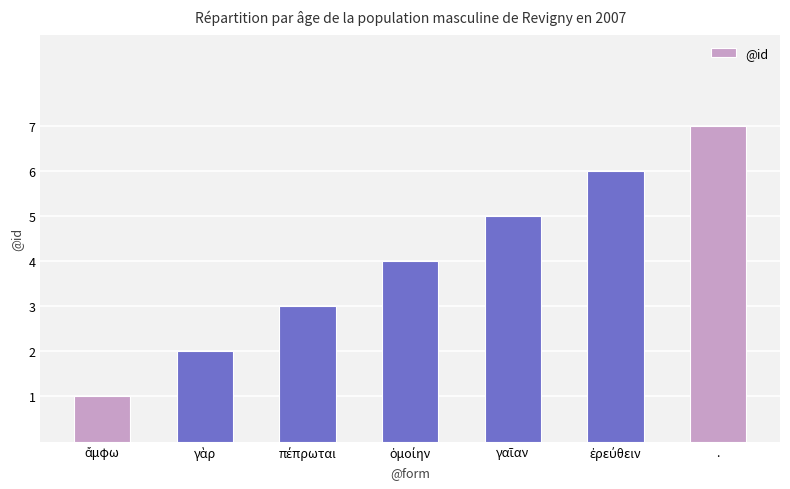

What is the approximate value at .?

7